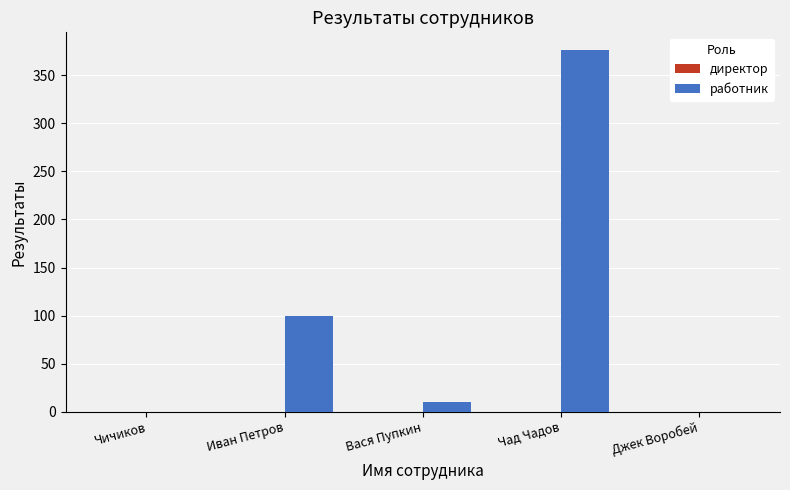

Where is the data nearest to the value 188?

Иван Петров